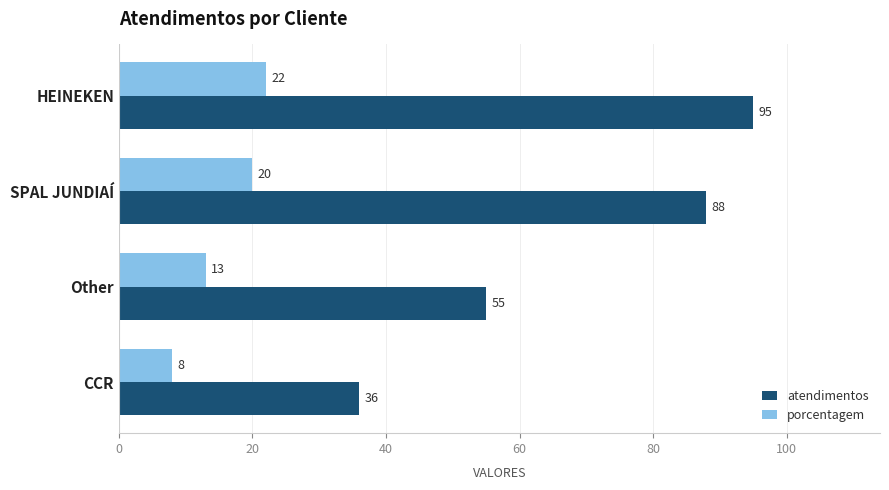

Where is atendimentos nearest to the value 65?

Other